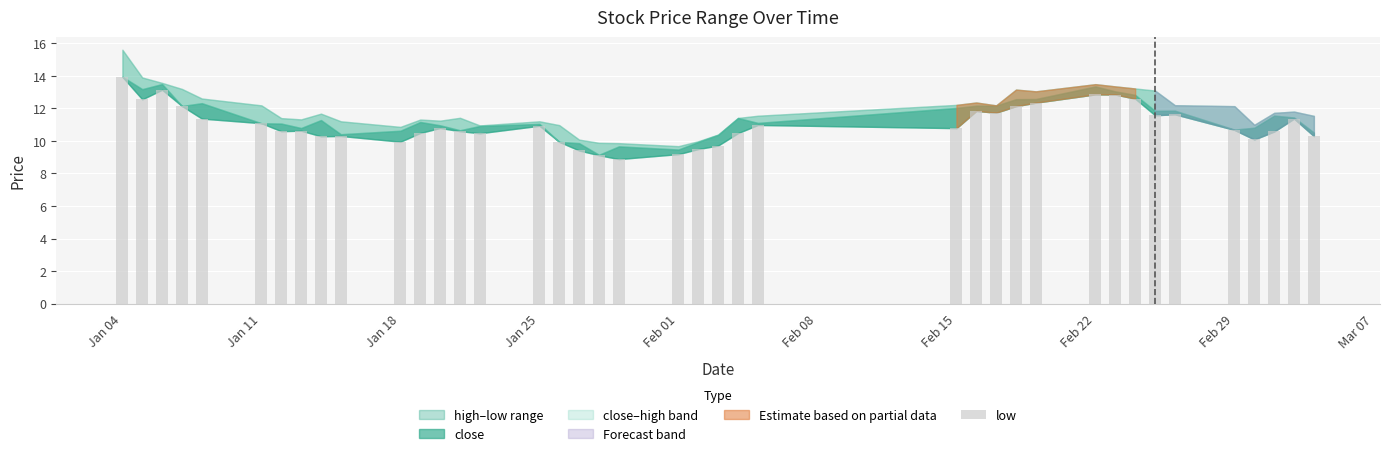

What is the value of the 40th bar from the left?

10.3